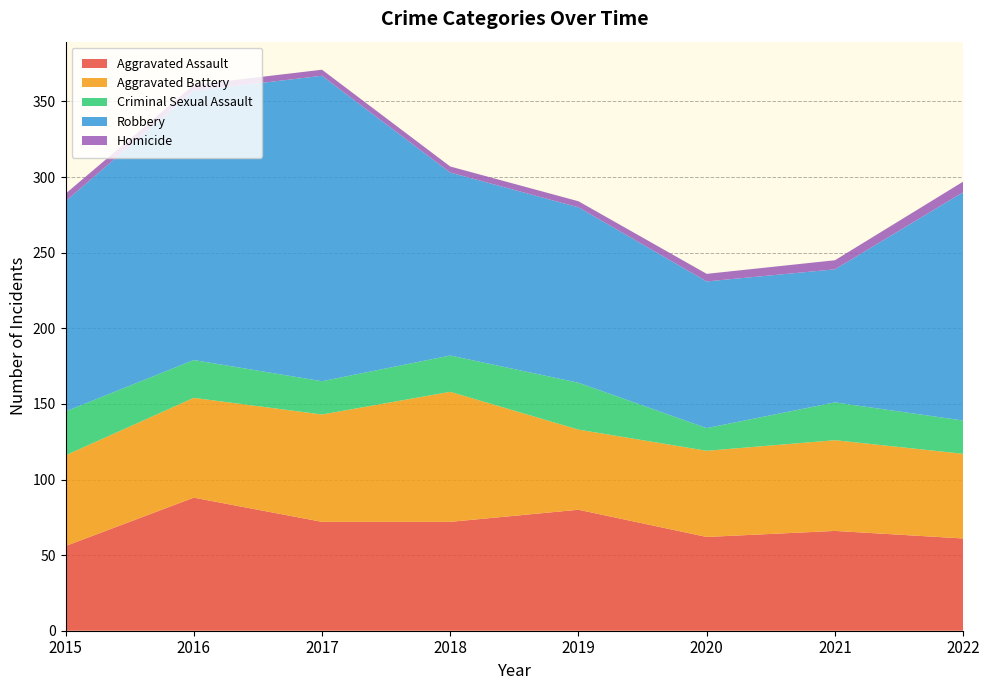

Reading left to right, list all the values displayed in this chart.

Aggravated Assault: 2015=56	2016=88	2017=72	2018=72	2019=80	2020=62	2021=66	2022=61
Aggravated Battery: 2015=60	2016=66	2017=71	2018=86	2019=53	2020=57	2021=60	2022=56
Criminal Sexual Assault: 2015=29	2016=25	2017=22	2018=24	2019=31	2020=15	2021=25	2022=22
Robbery: 2015=139	2016=178	2017=202	2018=121	2019=116	2020=97	2021=88	2022=151
Homicide: 2015=5	2016=4	2017=4	2018=4	2019=4	2020=5	2021=6	2022=7